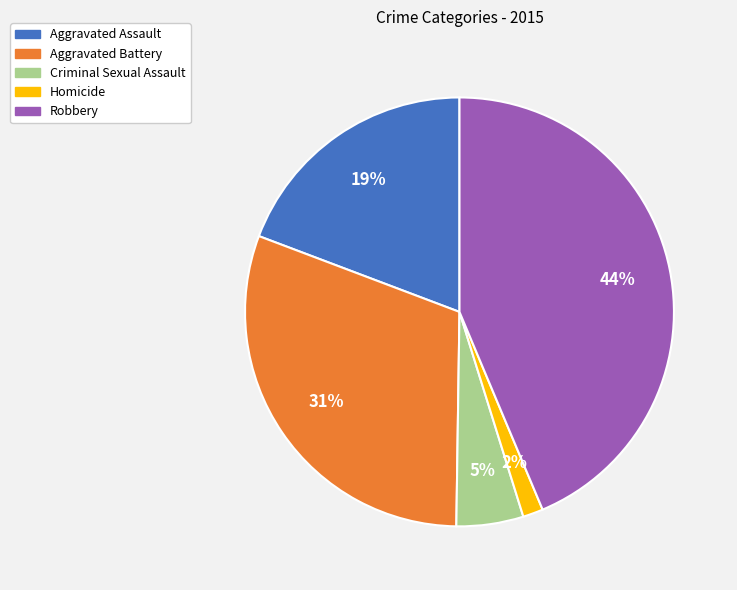

What is the largest slice in the pie chart?

Robbery